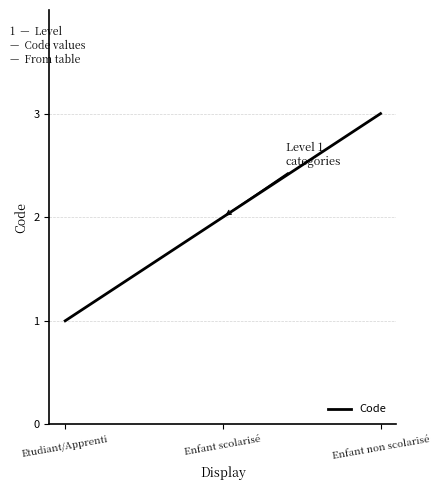

What is the average value?

2